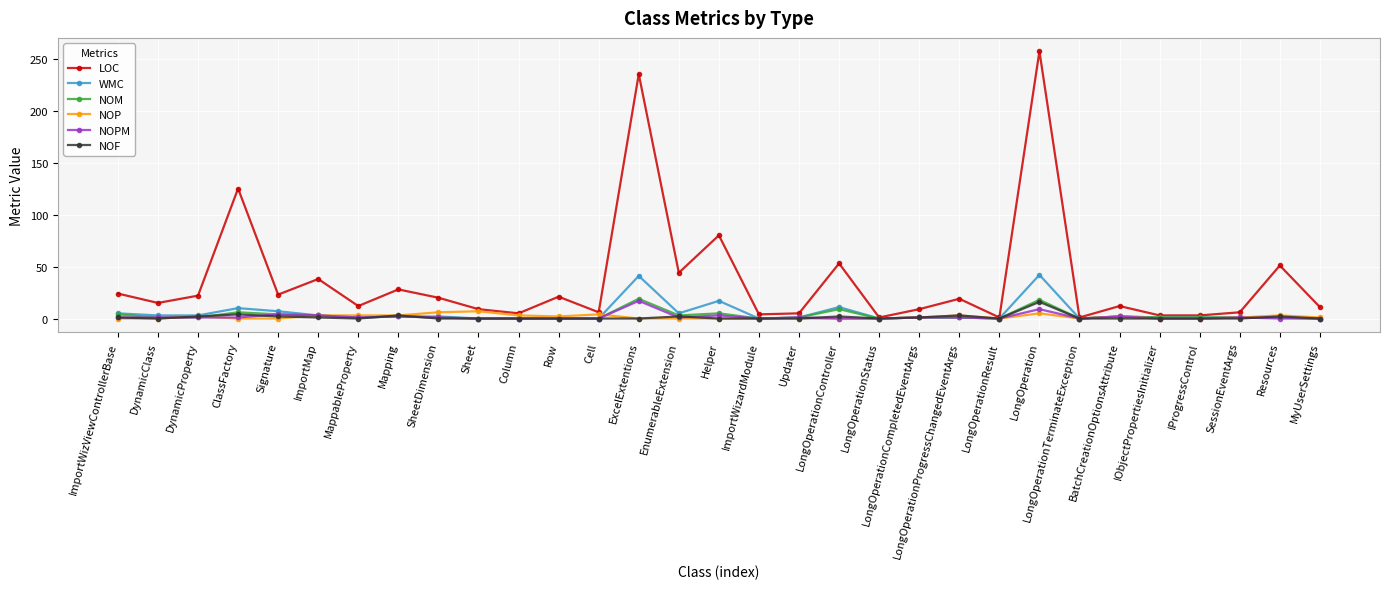

True or false: NOP has more than 2 interior local peaks.

True